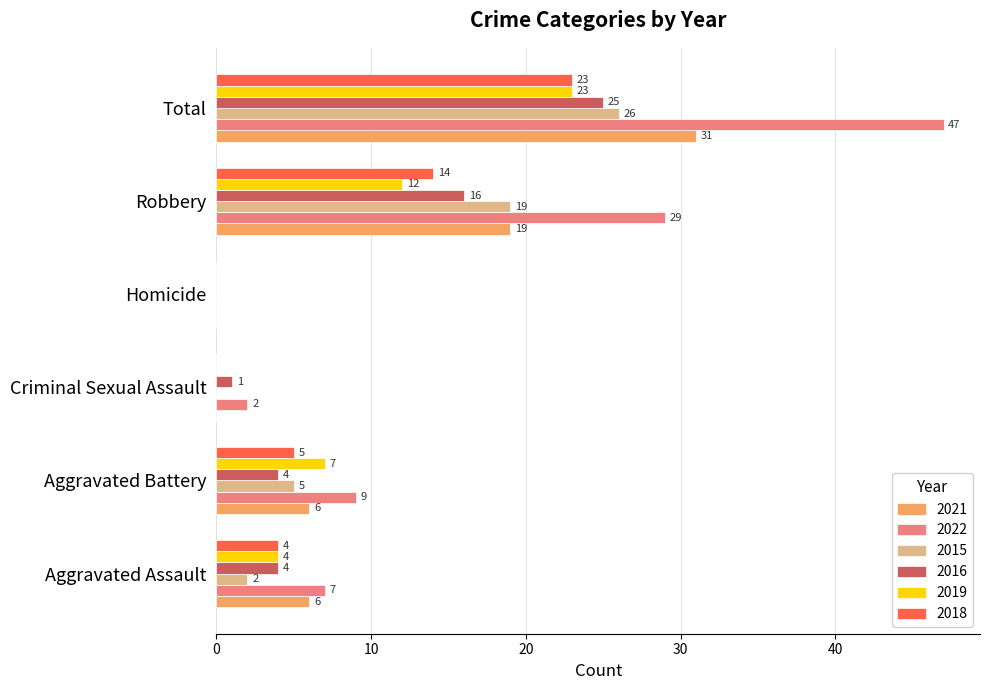

At which category is the sum across all series the highest?

Total